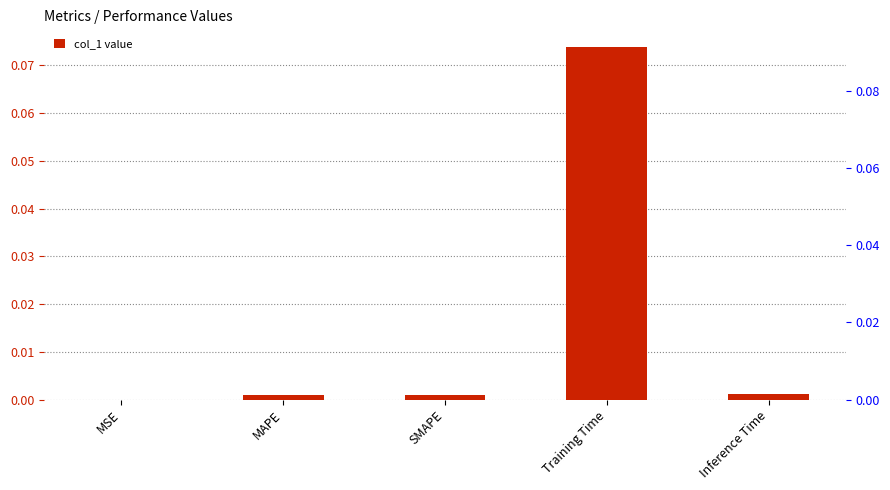

Are the bars grouped side by side (vs. stacked)?

No